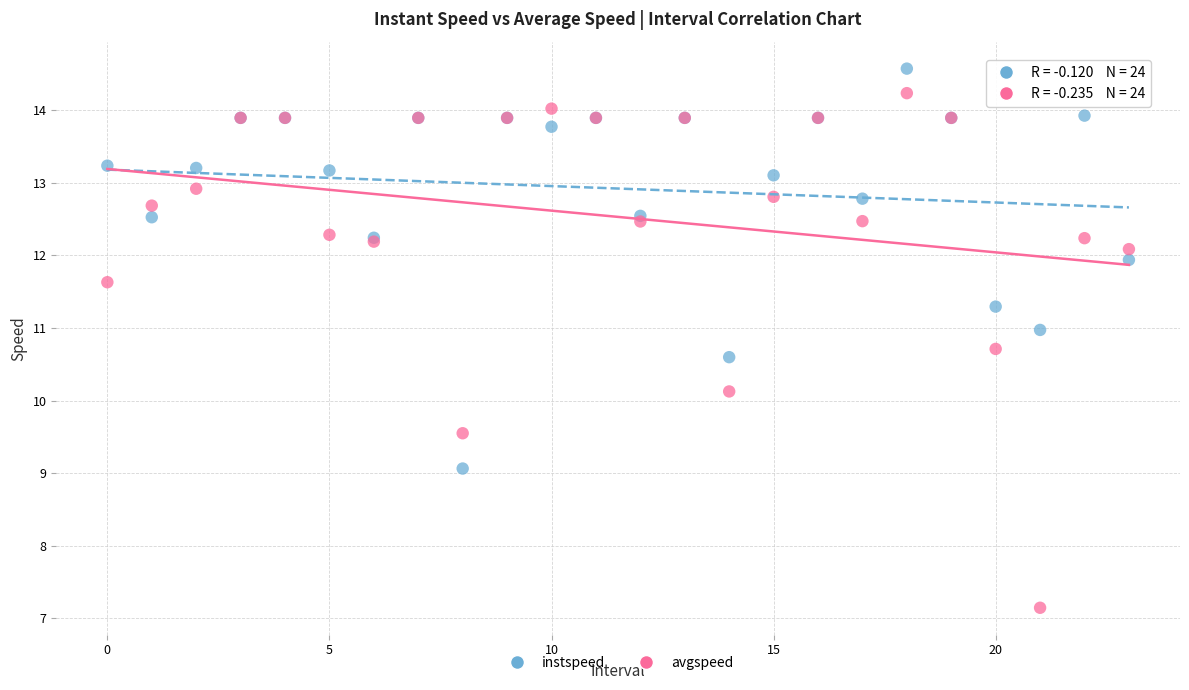

Which series has the largest Y range (max minus min)?

avgspeed